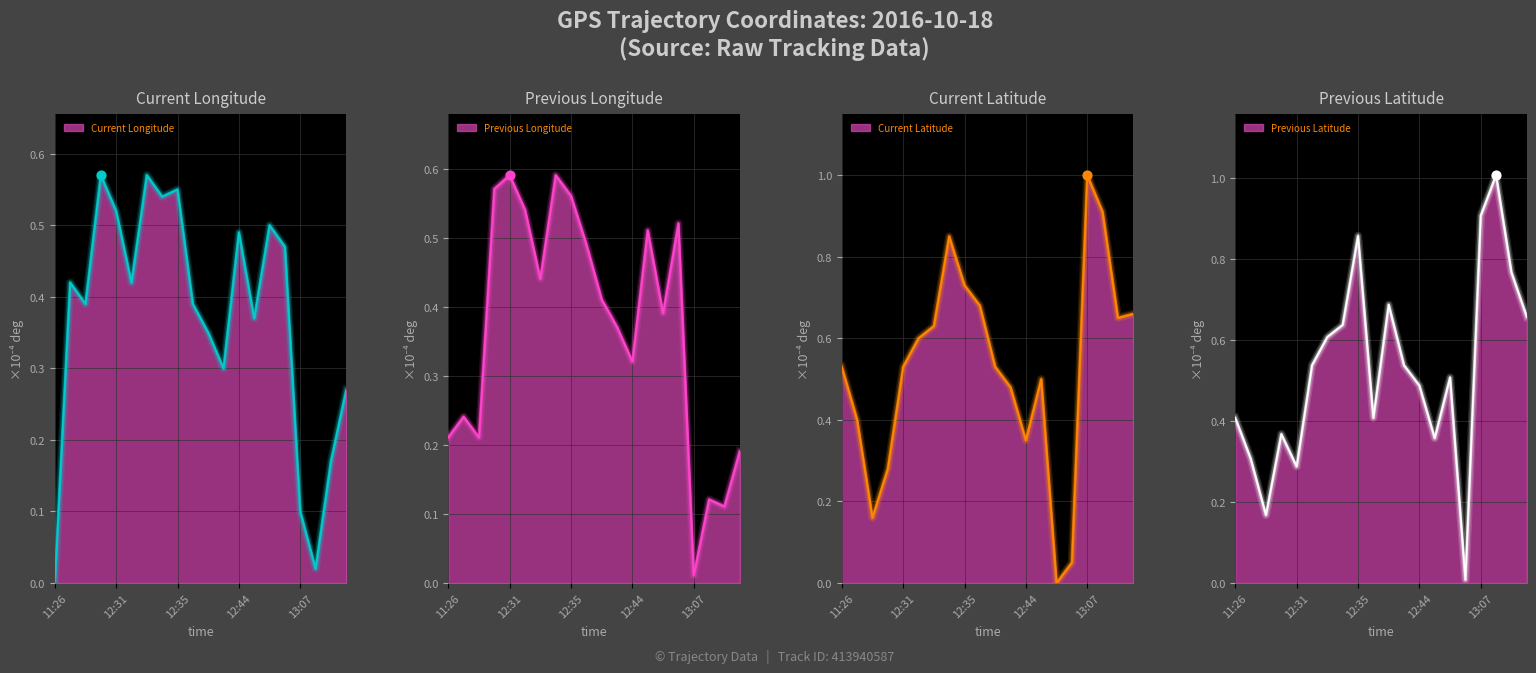

At which category is the sum across all series the highest?

12:35